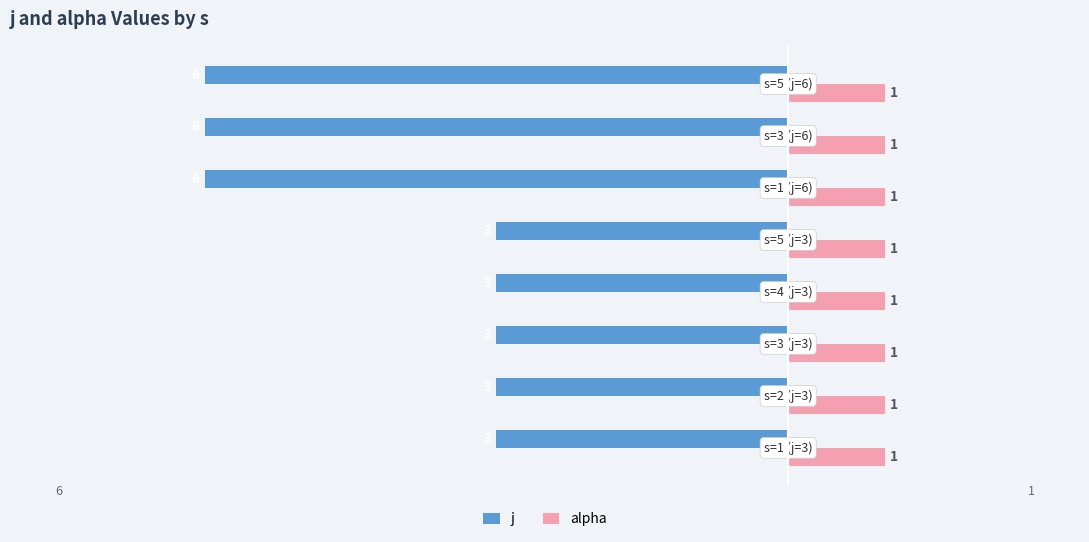

List the series in order of their peak value, lowest first.

j, alpha